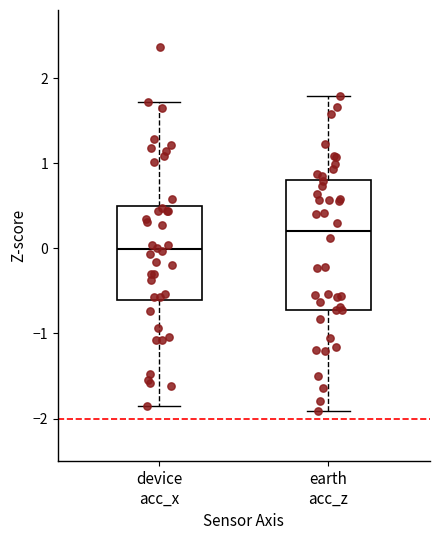

Reading left to right, transcribe this box plot: for each box, give where its median line is, the range the box spans, and where its two whiskers end, as read against the y-axis. The values are not printed on the chart, so give them approximately, as read against the axis.

device acc_x: median 0.0, box -0.6 to 0.5, whiskers -1.8 to 1.7
earth acc_z: median 0.2, box -0.7 to 0.8, whiskers -1.9 to 1.8